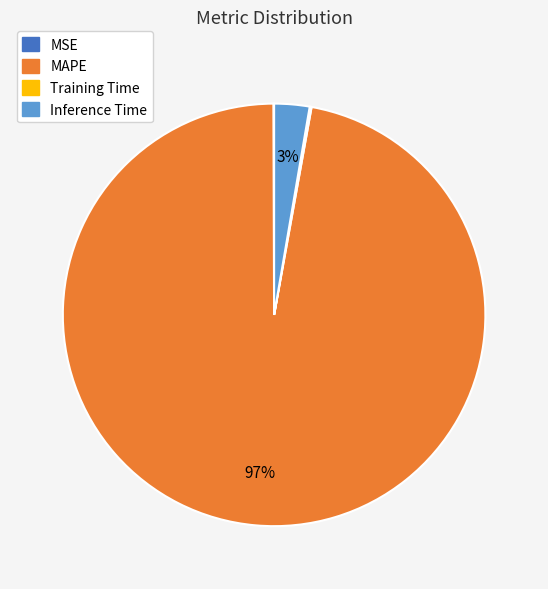

Which slice represents more than half of the pie?

MAPE